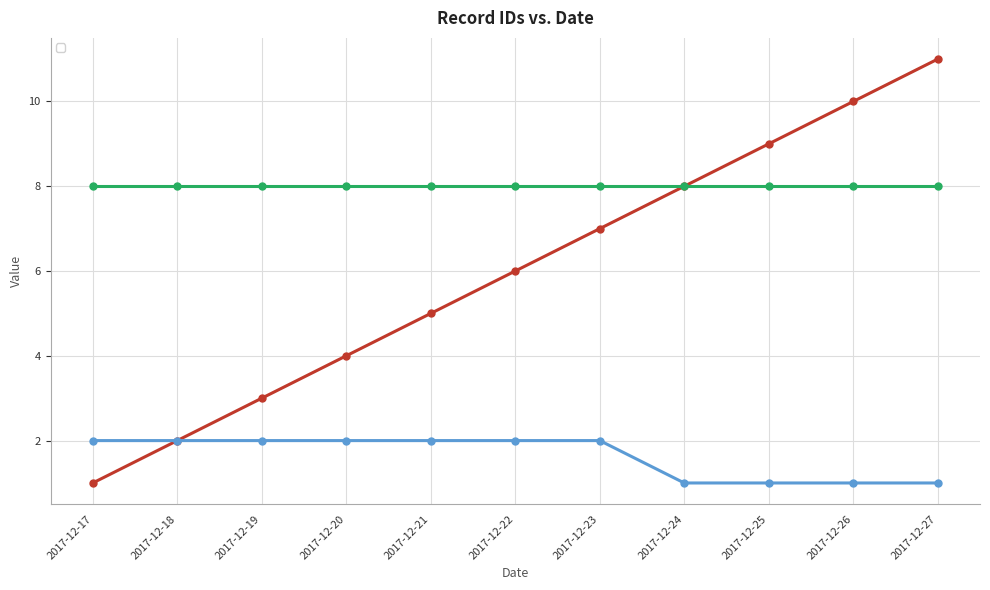

True or false: _id has a value of 1 at 2017-12-17.

True